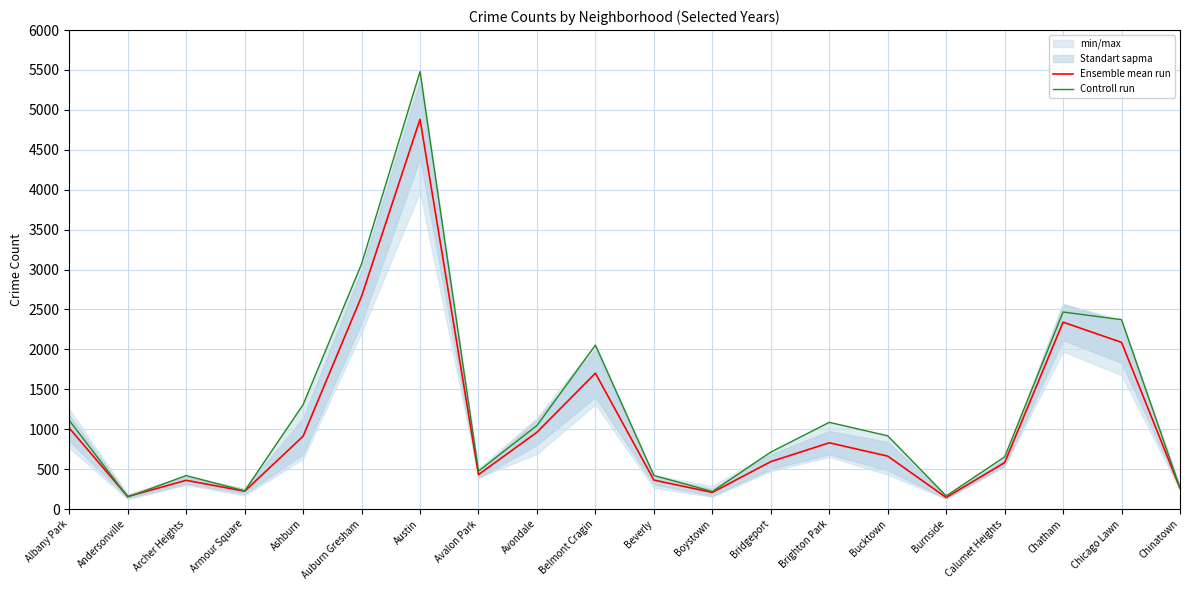

What is the label of the 1st point from the right?

Chinatown